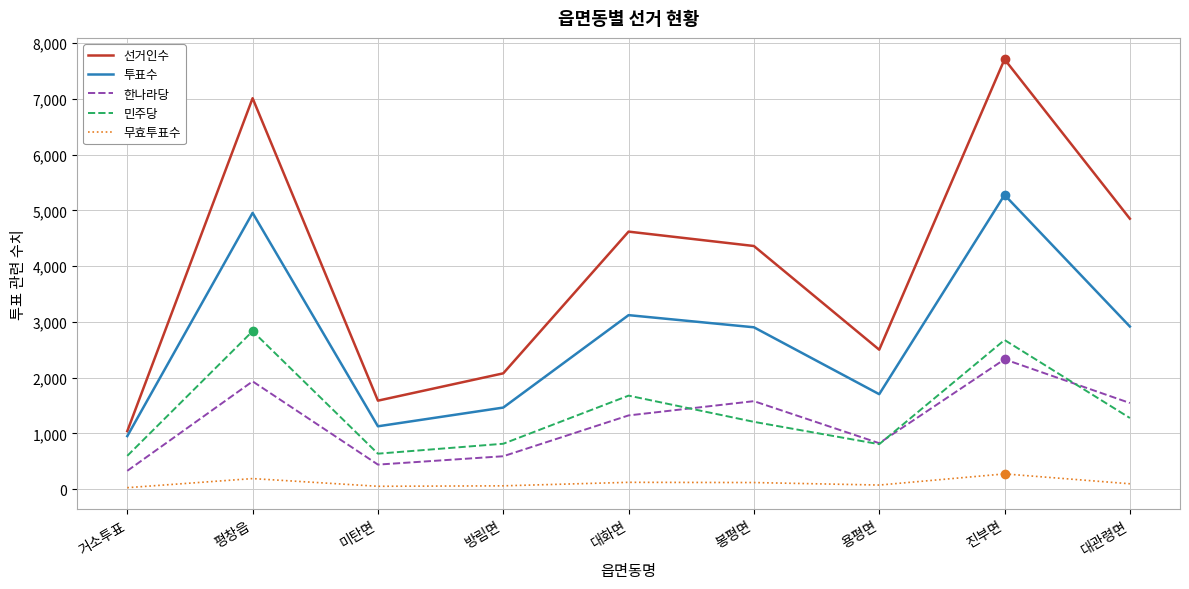

What is the difference between the maximum and minimum values in the 선거인수 series?

6670